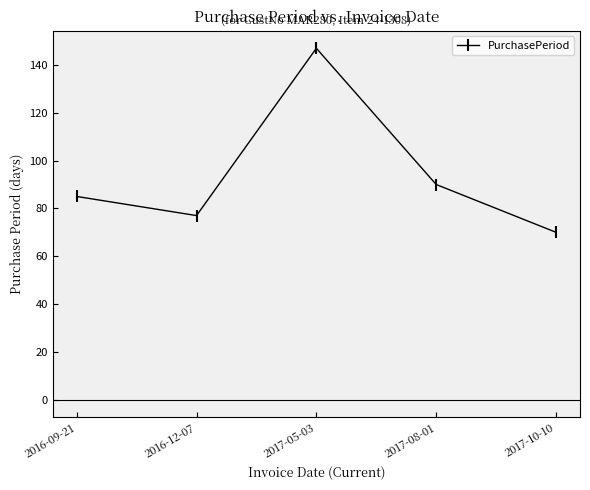

What is the greatest value displayed?

147